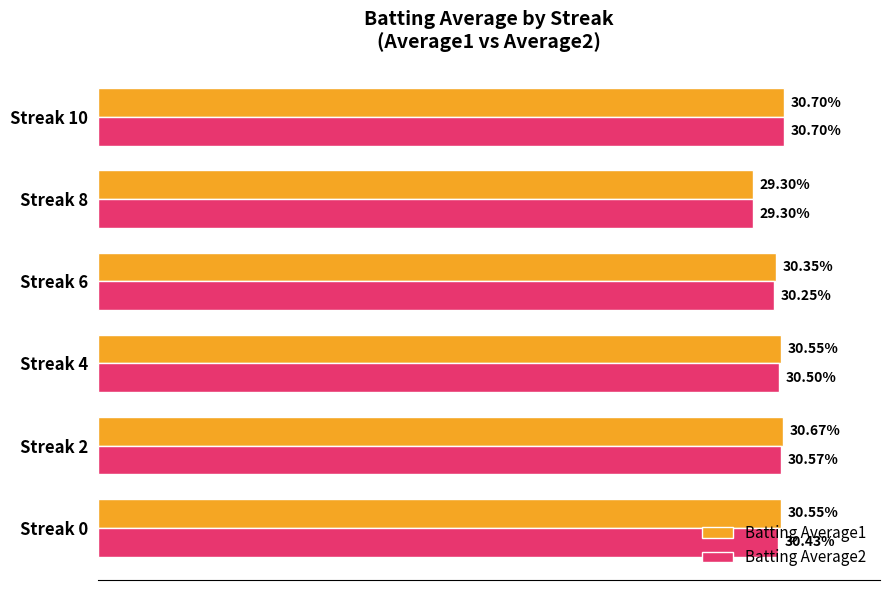

Which category has the lowest value across all series?

Streak 8